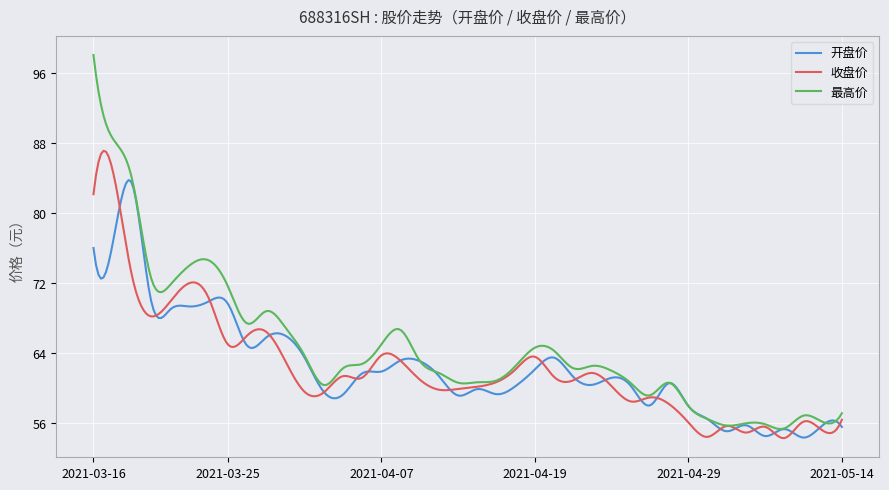

What is the difference between the second highest and second lowest values in the 开盘价 series?

29.2